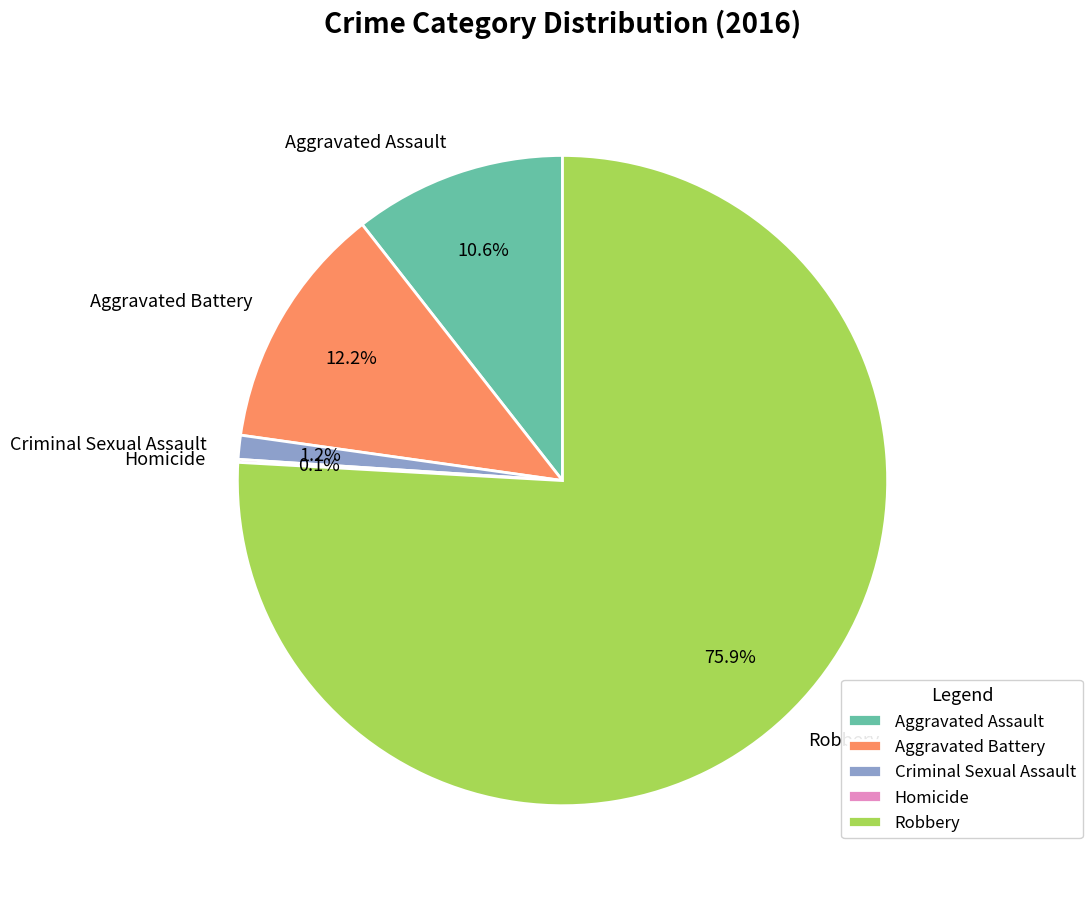

Approximately how many times larger is the value at Robbery compared to Aggravated Assault?

7.2